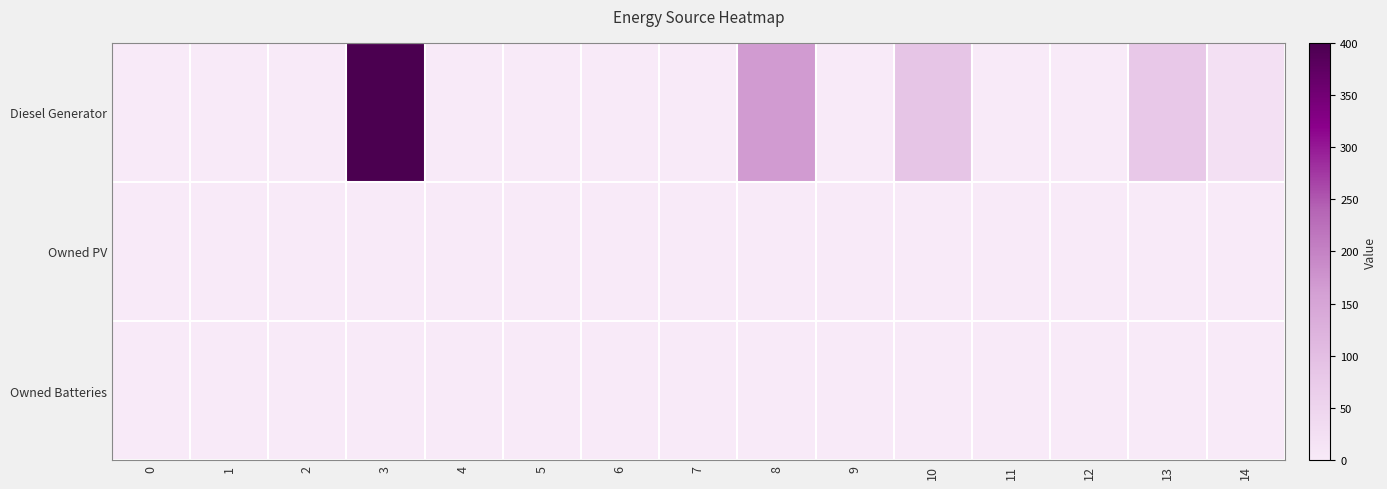

Reading left to right, list all the values displayed in this chart.

Diesel Generator: 0=0	1=0	2=0	3=400	4=0	5=0	6=0	7=0	8=166	9=0	10=85	11=0	12=0	13=81	14=22
Owned PV: 0=0	1=0	2=0	3=0	4=0	5=0	6=0	7=0	8=0	9=0	10=0	11=0	12=0	13=0	14=0
Owned Batteries: 0=0	1=0	2=0	3=0	4=0	5=0	6=0	7=0	8=0	9=0	10=0	11=0	12=0	13=0	14=0